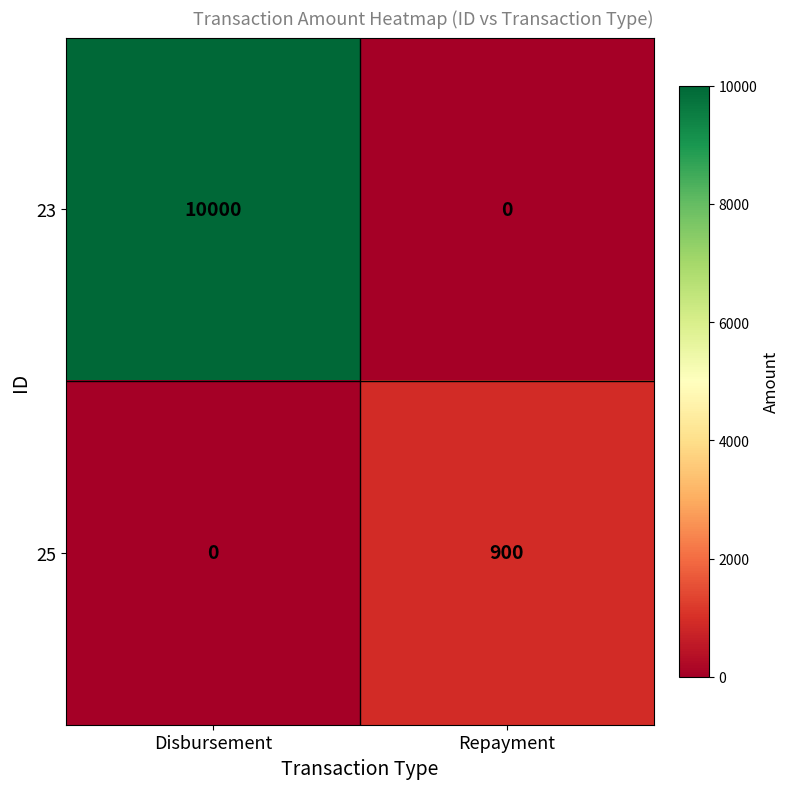

What is the approximate value of 23 at Disbursement?

10000